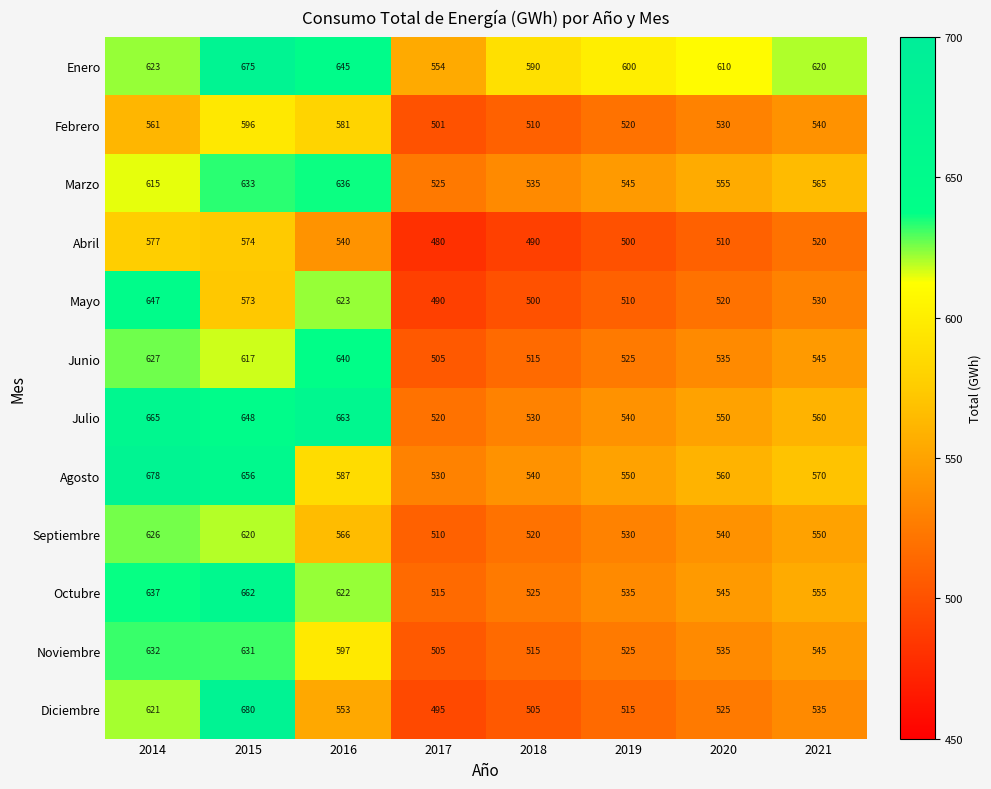

At which category is the sum across all series the highest?

2015